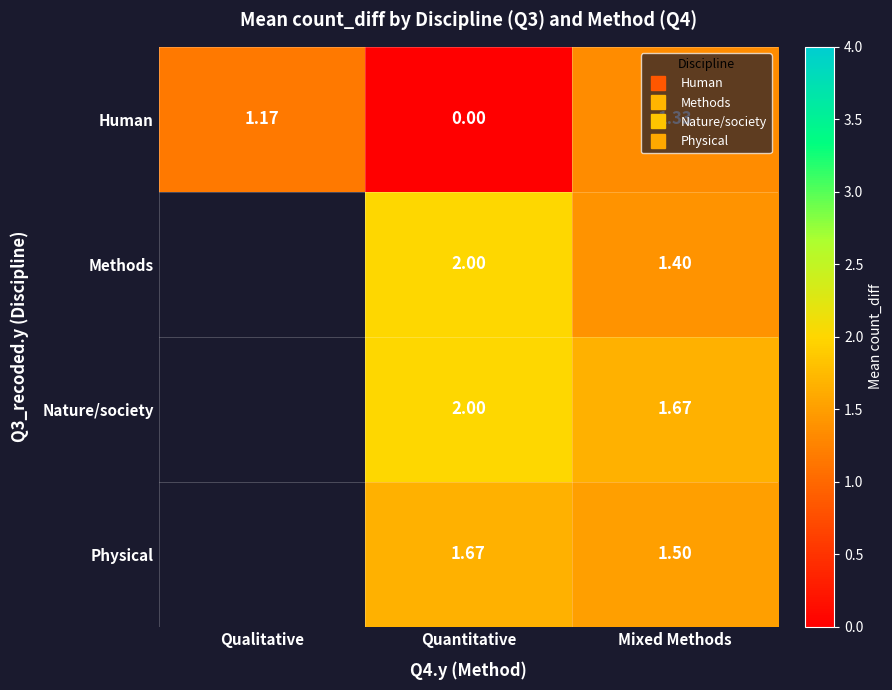

How many Human values are between 0 and 1?

1